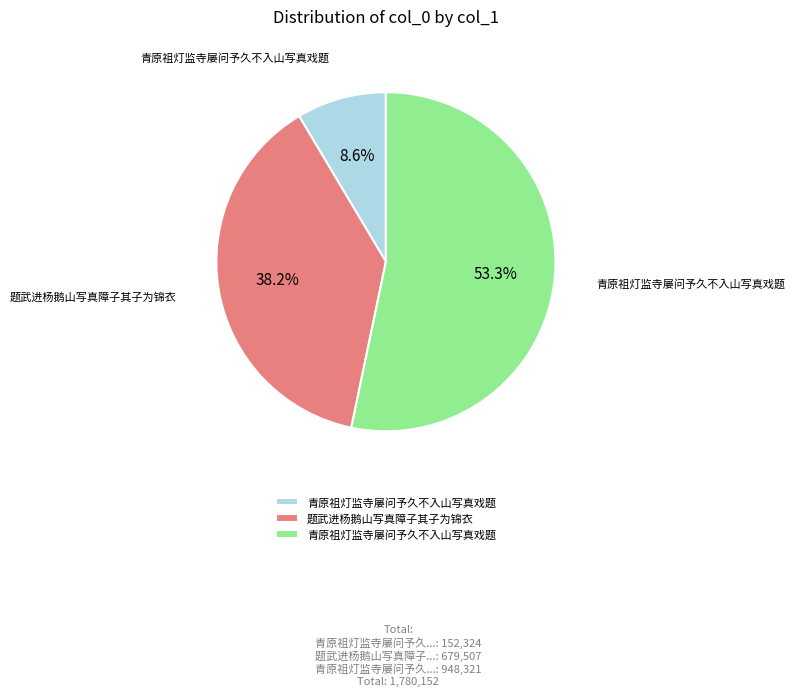

Does any single category account for the majority?

Yes